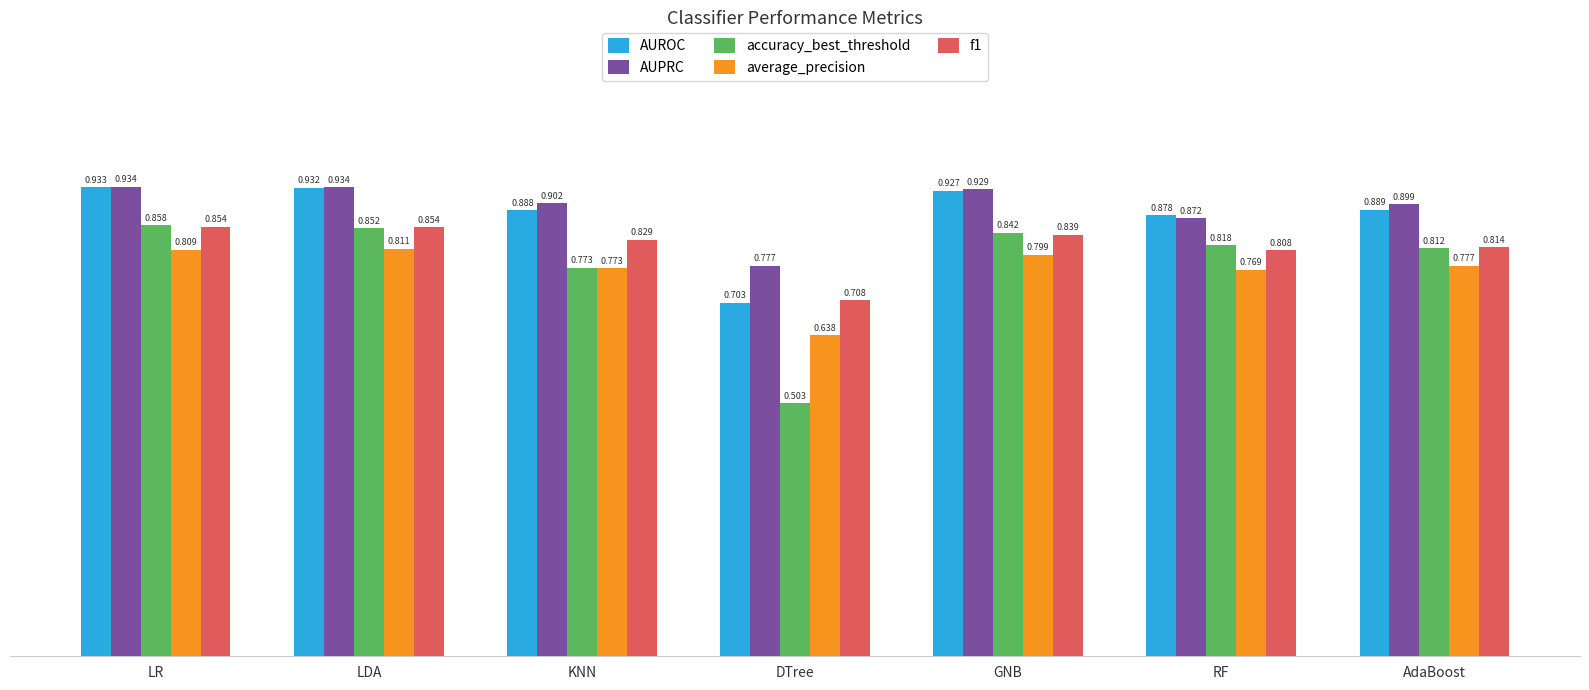

What position from the right is KNN?

5